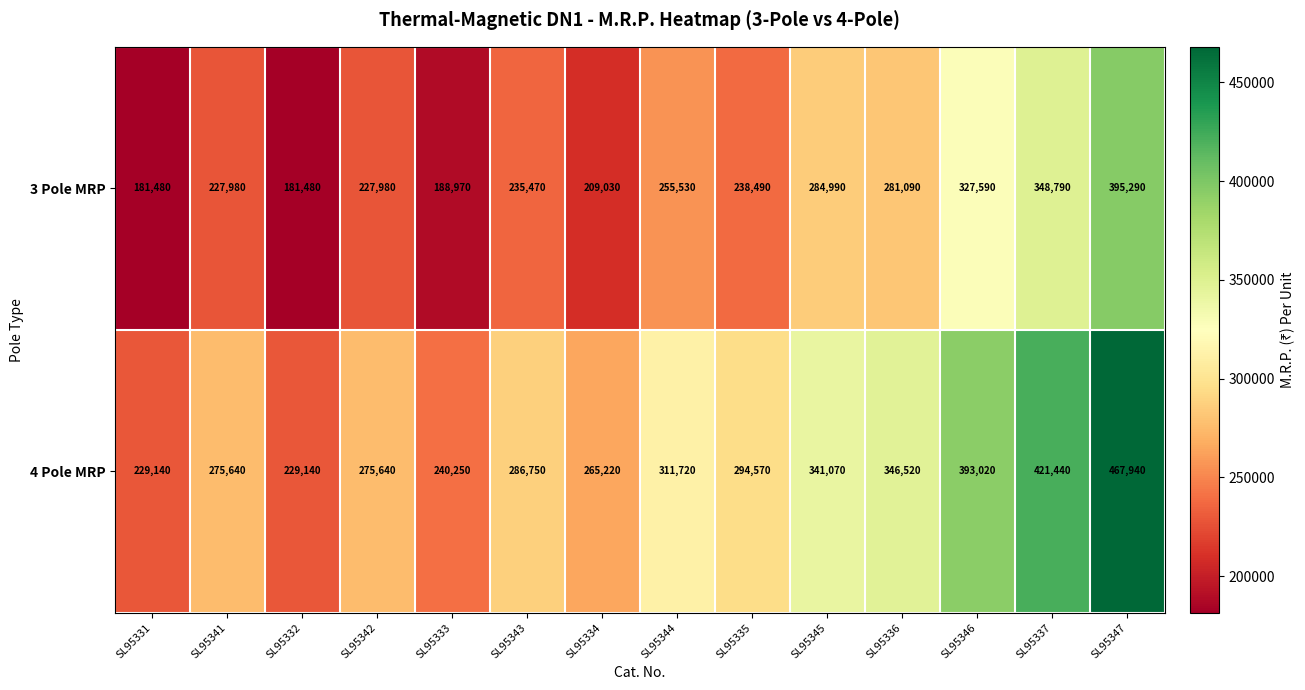

Rank the series by their maximum value, from lowest to highest.

3 Pole MRP, 4 Pole MRP